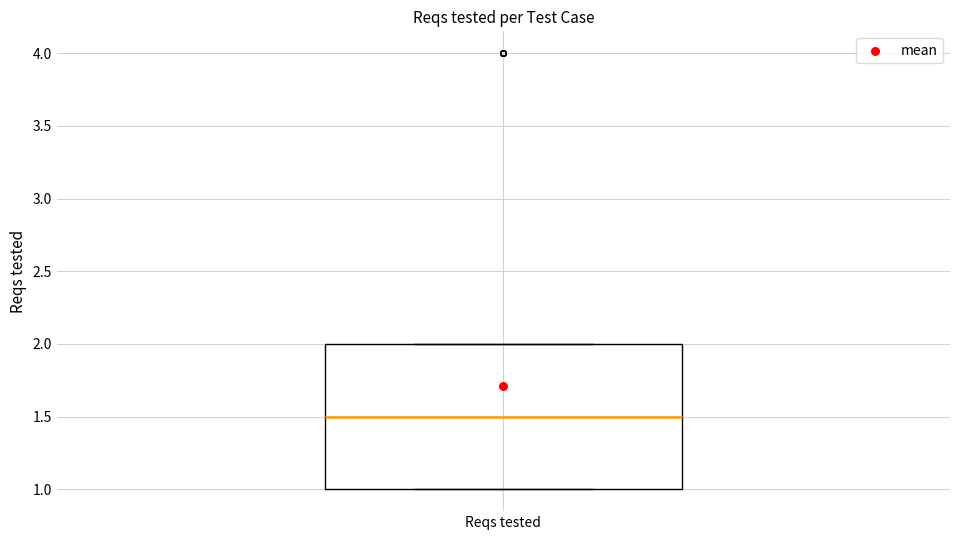

Read this box plot against the y-axis: the position of the median line, the range covered by the box, and the ends of both whiskers. The values are not printed on the chart, so give them approximately, as read against the axis.

median 1.5, box 1.0 to 2.0, whiskers 1.0 to 2.0